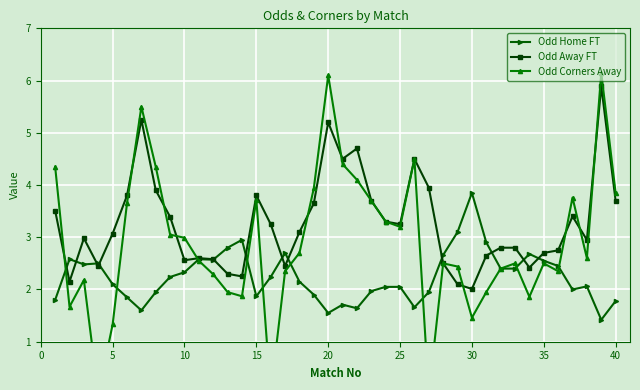

Read the Odd Away FT value at 15.

3.8